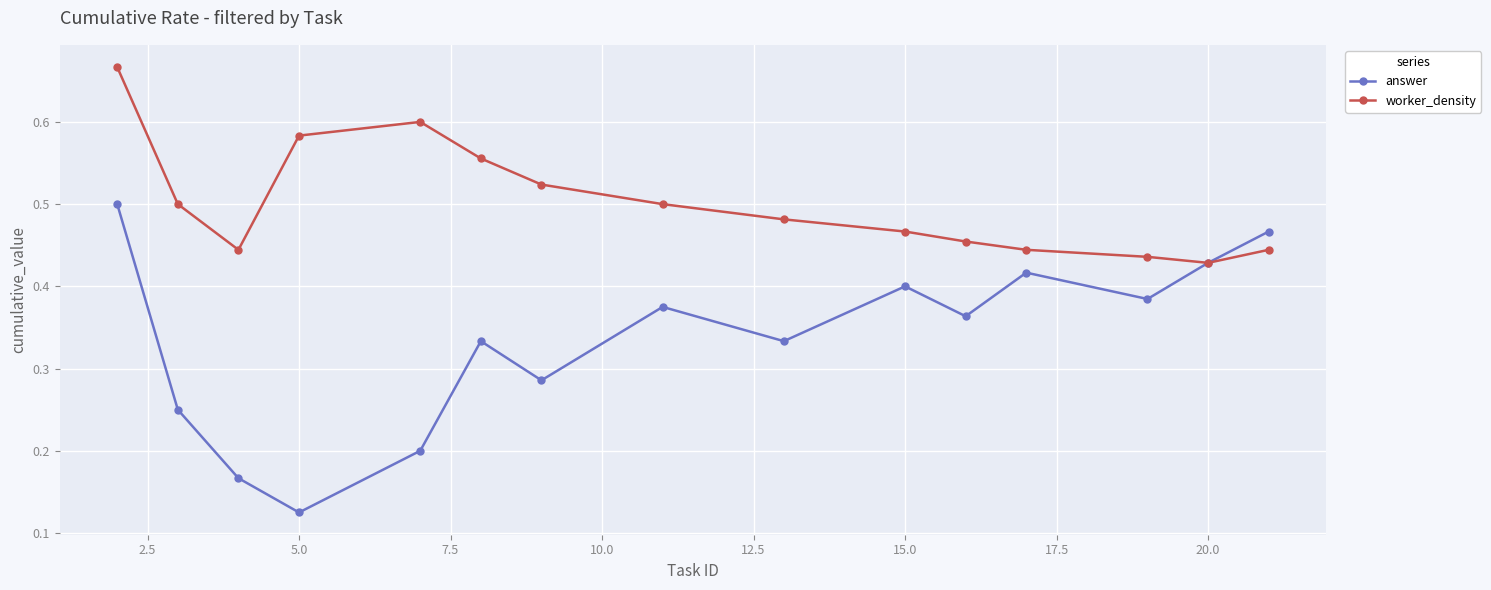

In answer, how many points are lower than both neighbors (excluding endpoints)?

5